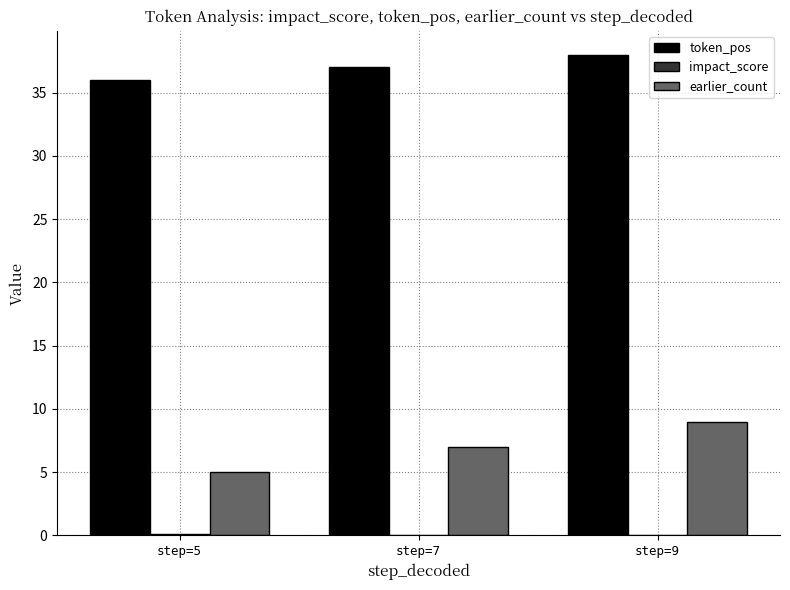

Are the bars horizontal?

No